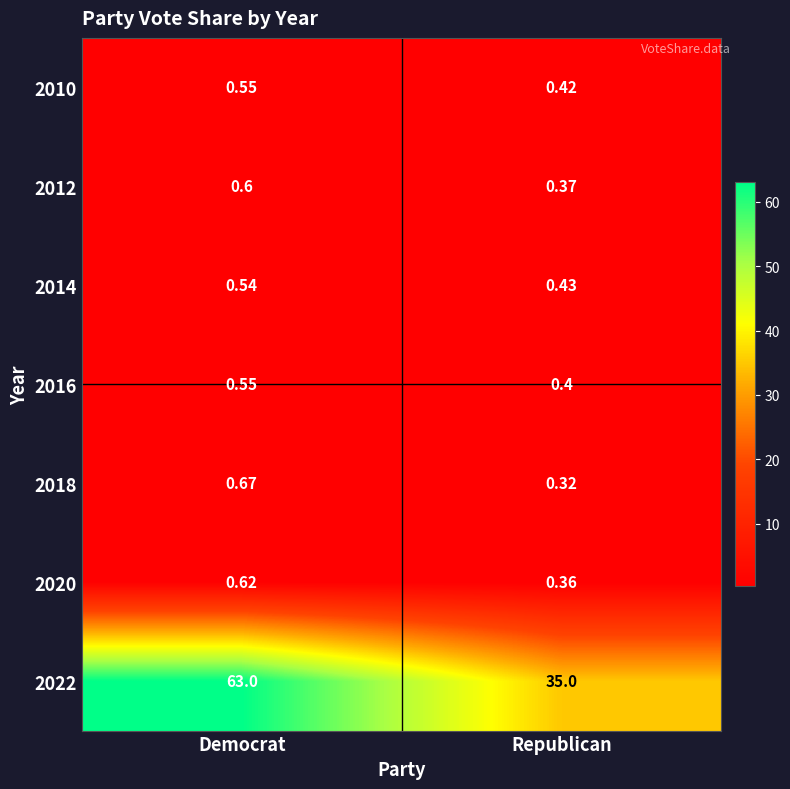

List the labels in order of 2018 value, smallest first.

Republican, Democrat